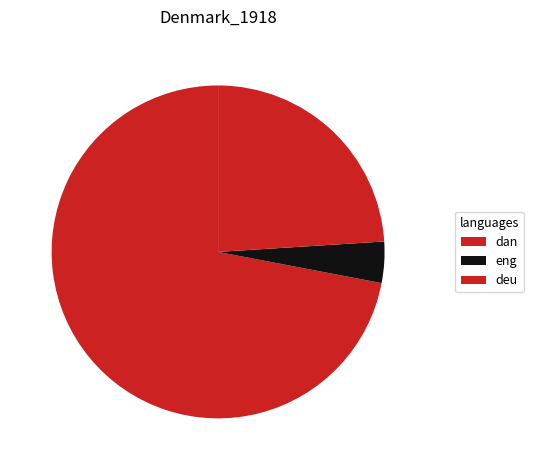

Which category has the biggest portion of the pie?

dan